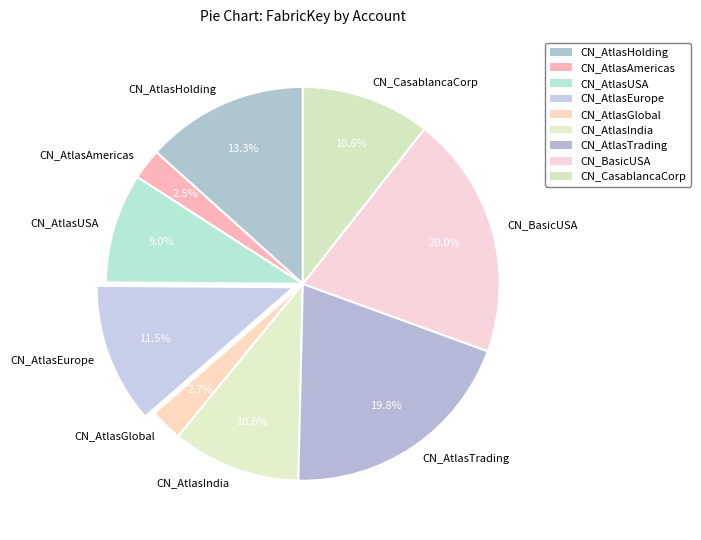

What is the total percentage of CN_BasicUSA and CN_AtlasUSA?

29.0%